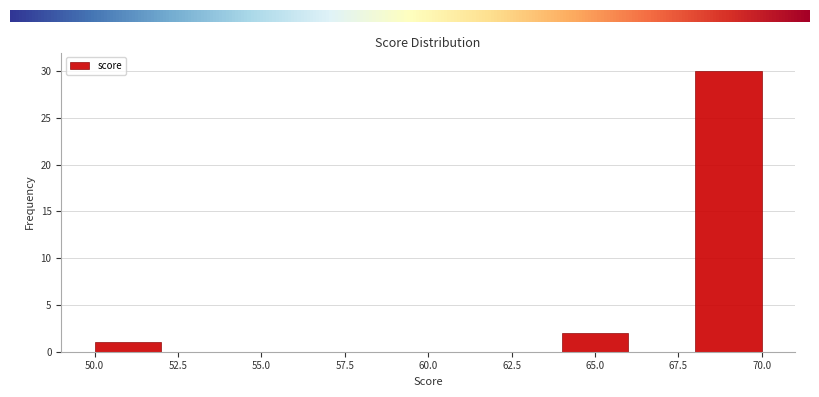

Over which range of the x-axis is the bar tallest?

68 to 70